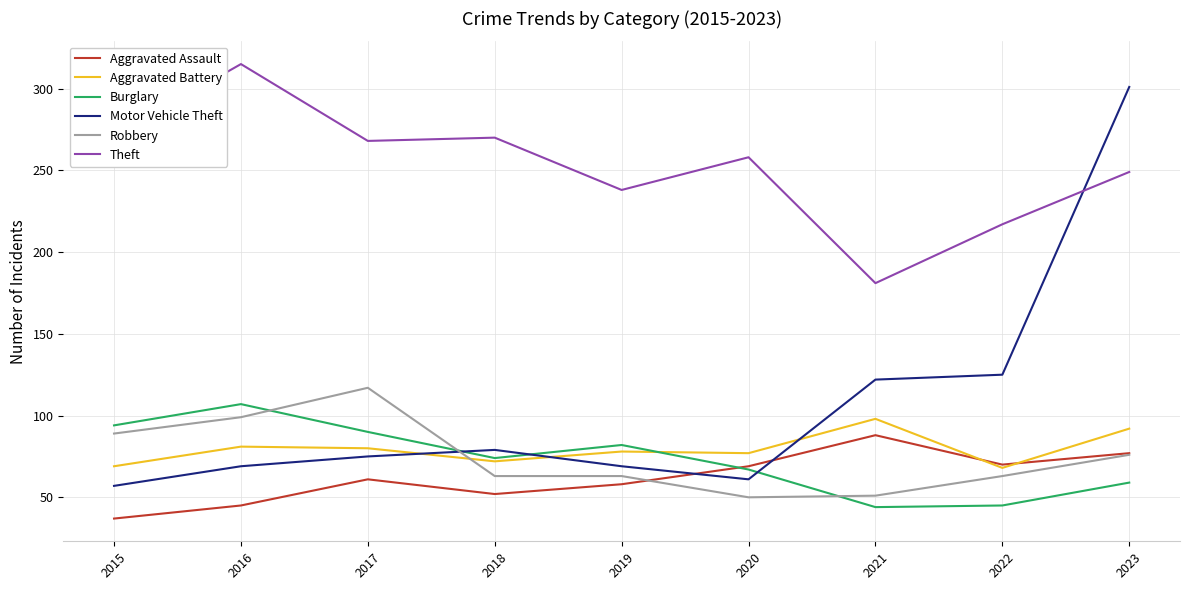

What are all the series names shown in the legend?

Aggravated Assault, Aggravated Battery, Burglary, Motor Vehicle Theft, Robbery, Theft